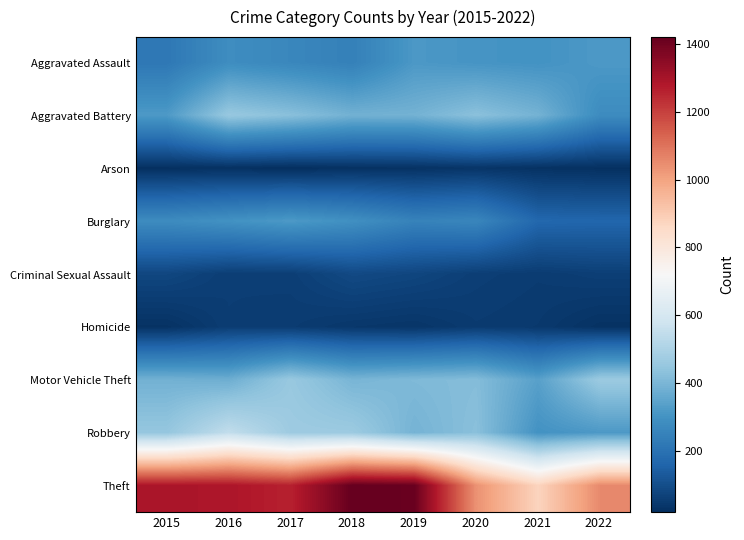

Count the number of categories in the chart.

8